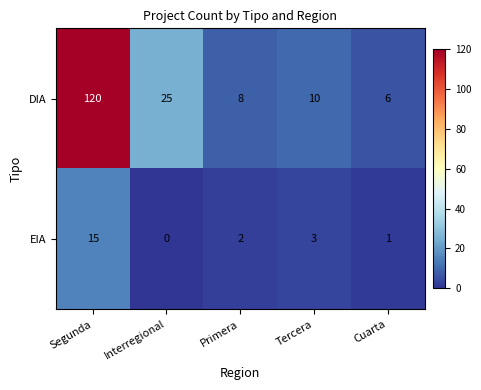

How many data points does each series have?

5